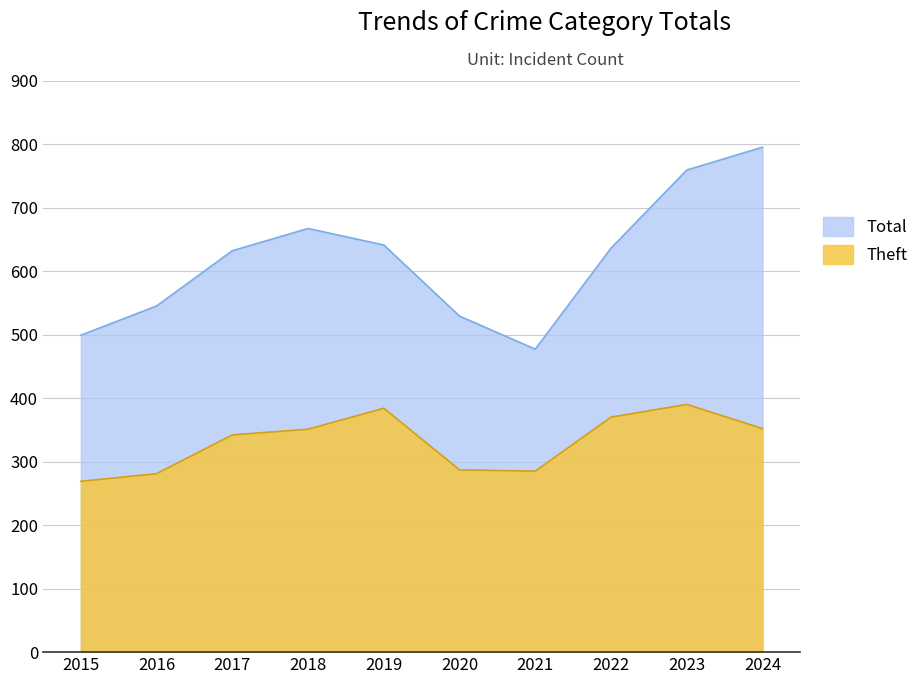

Count the number of data series in this chart.

2